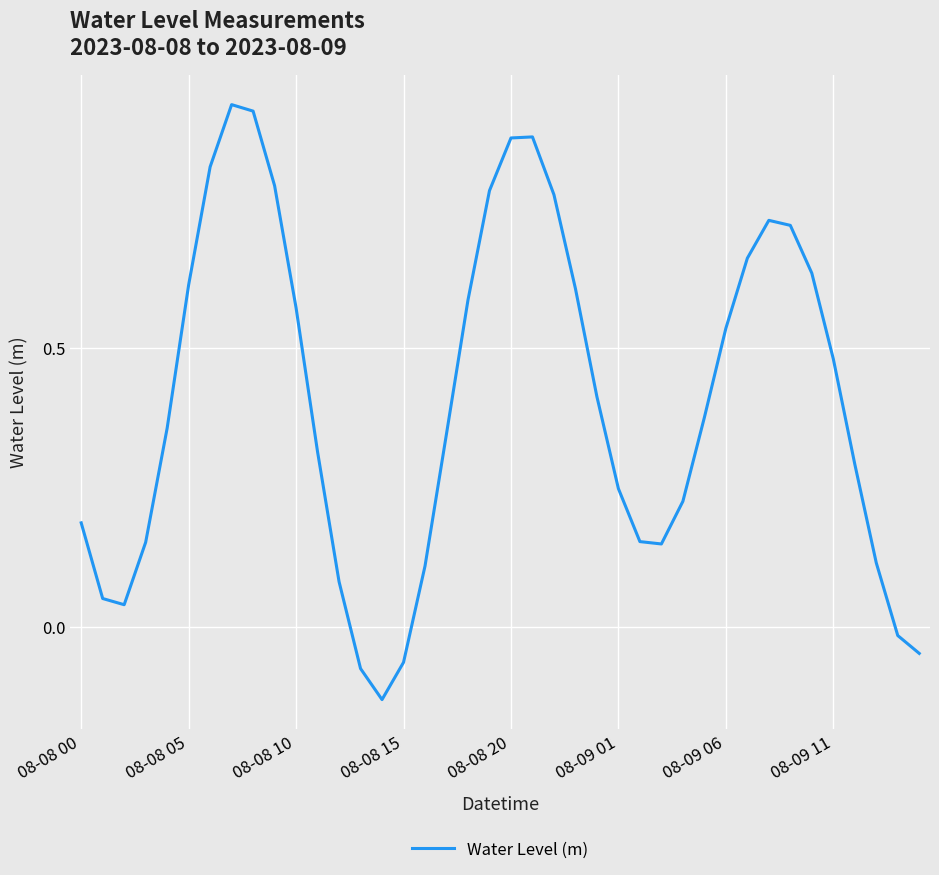

What is the difference between the second highest and second lowest values?

1.0